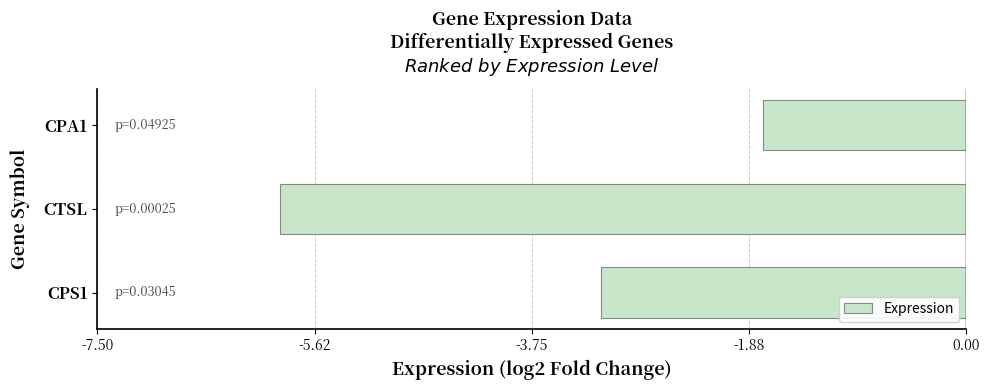

What is the change in value from CPA1 to CTSL?

-4.2